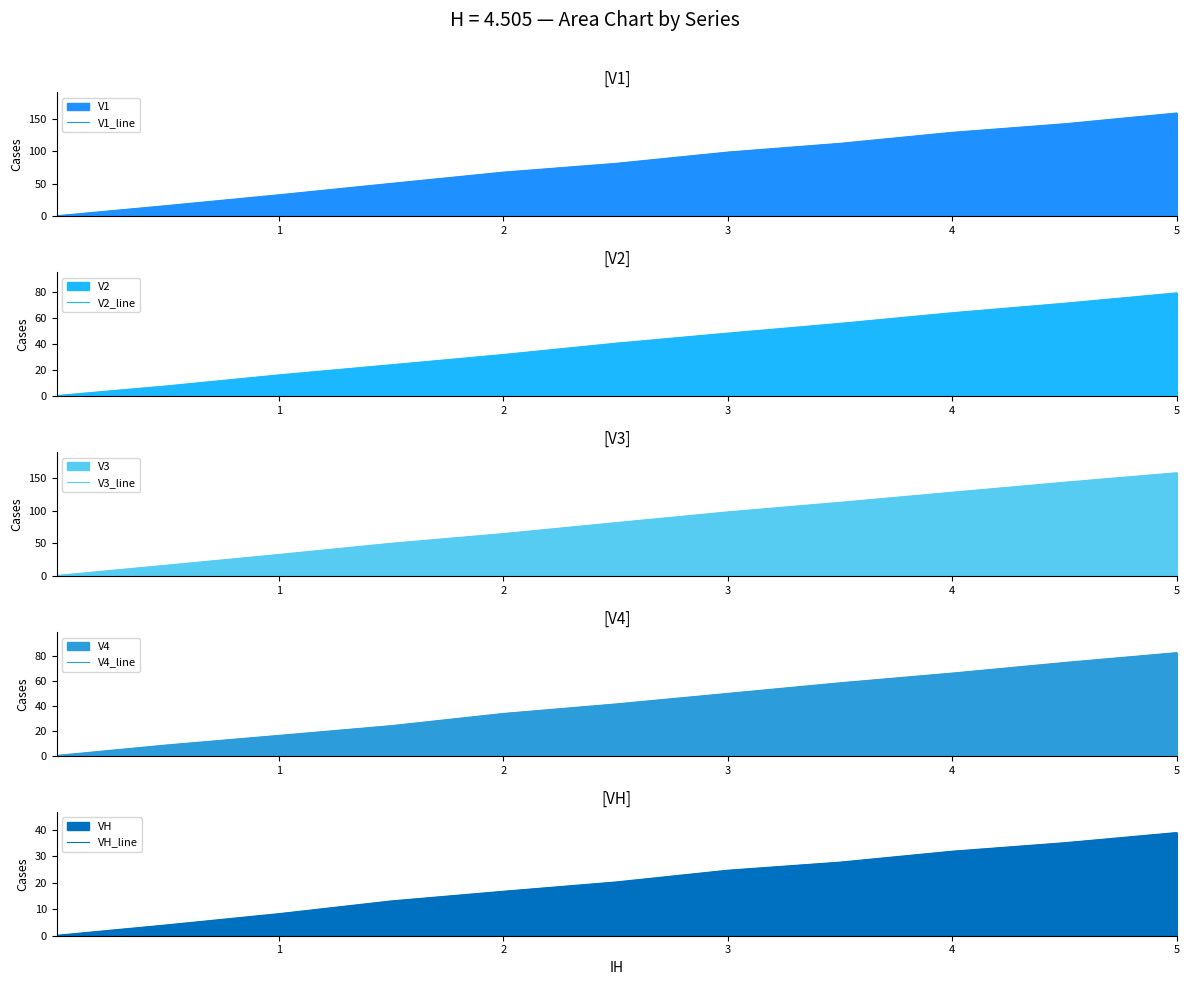

The value of V1_line at 2 is 40.6. True or false?

False